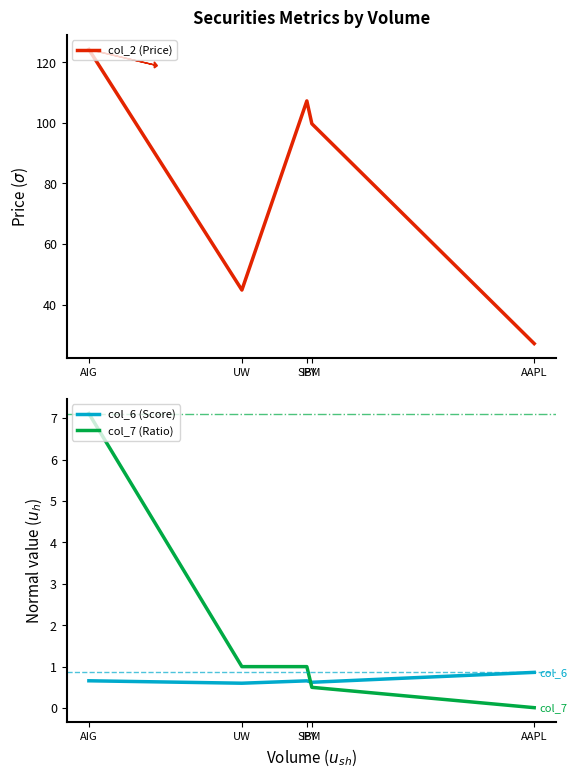

List the series in order of their peak value, lowest first.

col_6 (Score), col_7 (Ratio), col_2 (Price)